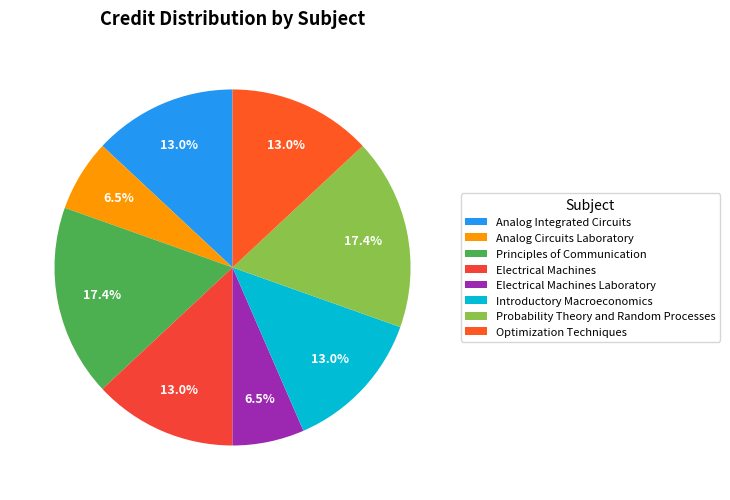

Rank the categories by value from lowest to highest.

Analog Circuits Laboratory, Electrical Machines Laboratory, Analog Integrated Circuits, Electrical Machines, Introductory Macroeconomics, Optimization Techniques, Principles of Communication, Probability Theory and Random Processes